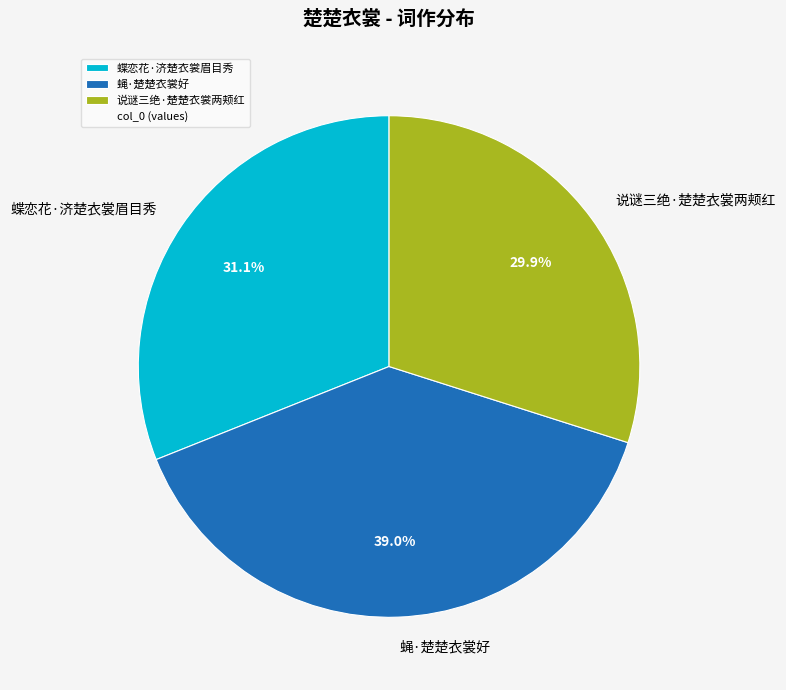

Rank the categories by value from lowest to highest.

说谜三绝·楚楚衣裳两颊红, 蝶恋花·济楚衣裳眉目秀, 蝇·楚楚衣裳好